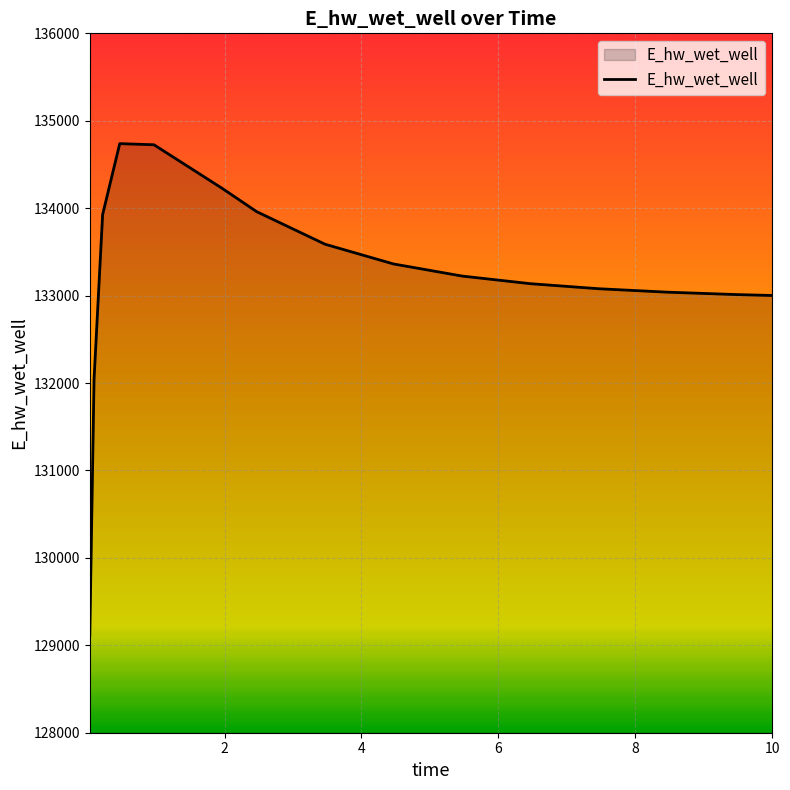

What is the maximum value shown in the chart?

134738.2